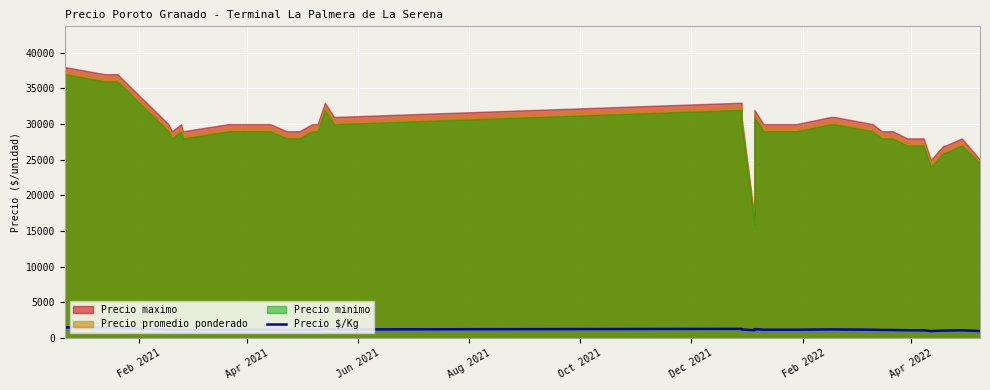

True or false: the data shows 641 at 36.

False